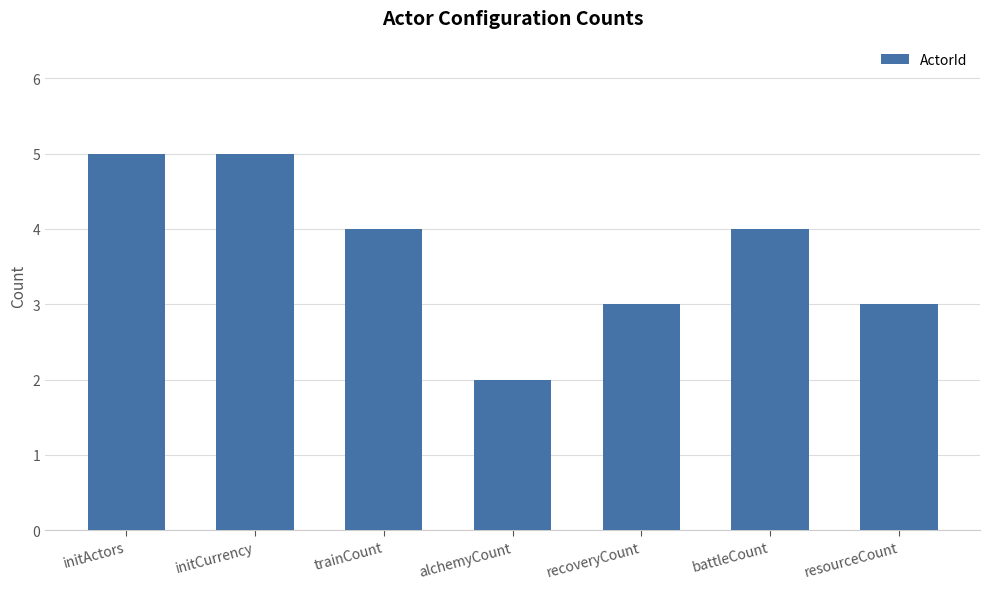

What is the value of the 2nd bar from the left?

5